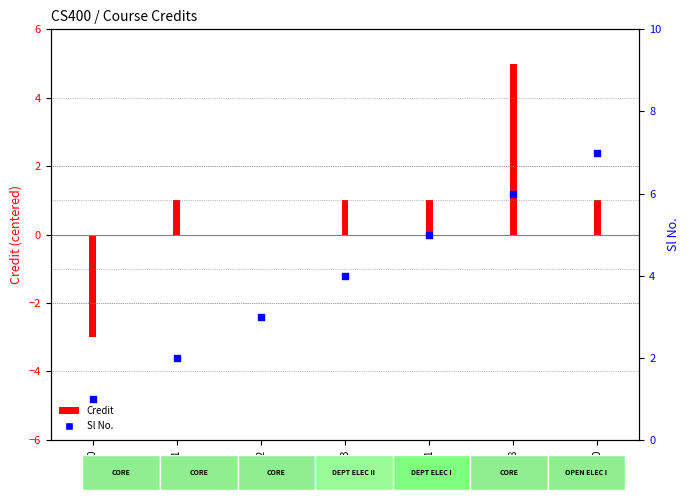

What is the change in value from CS421 to CS498?

+4